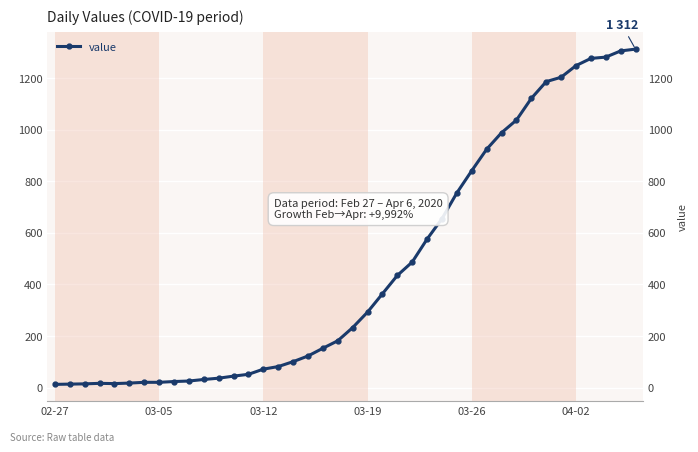

What is the value of the 36th point from the left?

1248